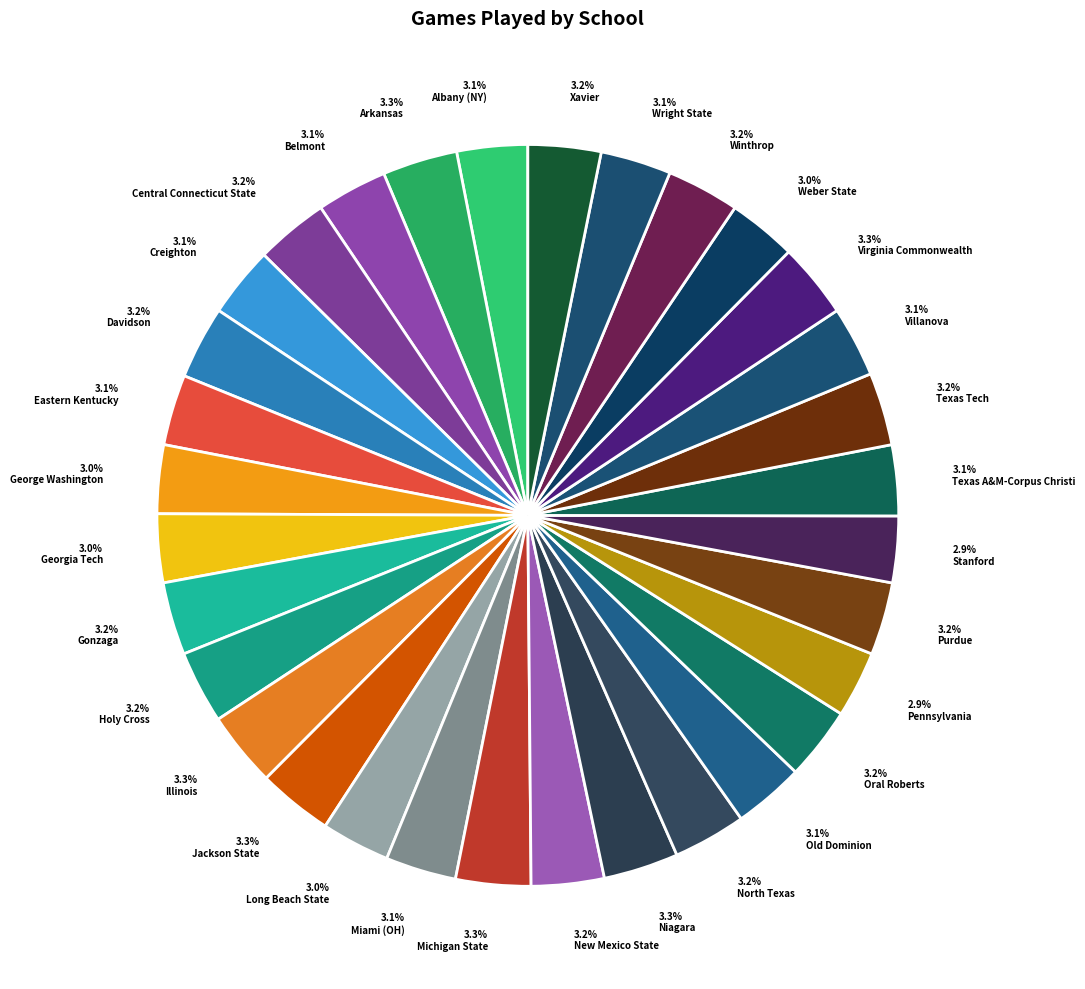

Is 3.1% Eastern Kentucky the majority of the pie?

No